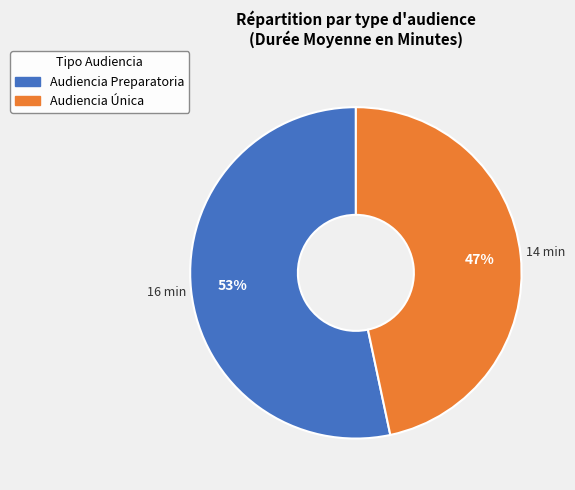

How many segments does this pie chart have?

2